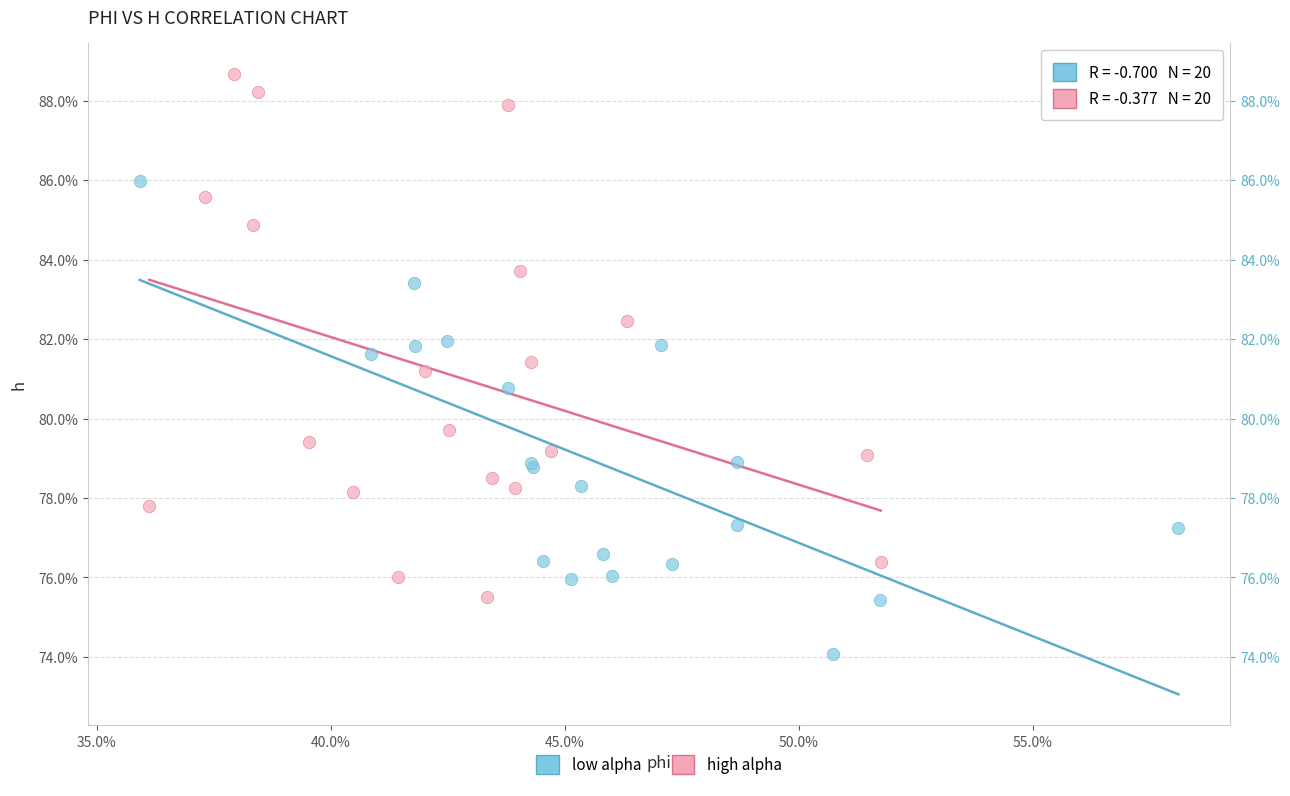

Which series has the widest spread of Y values?

high alpha